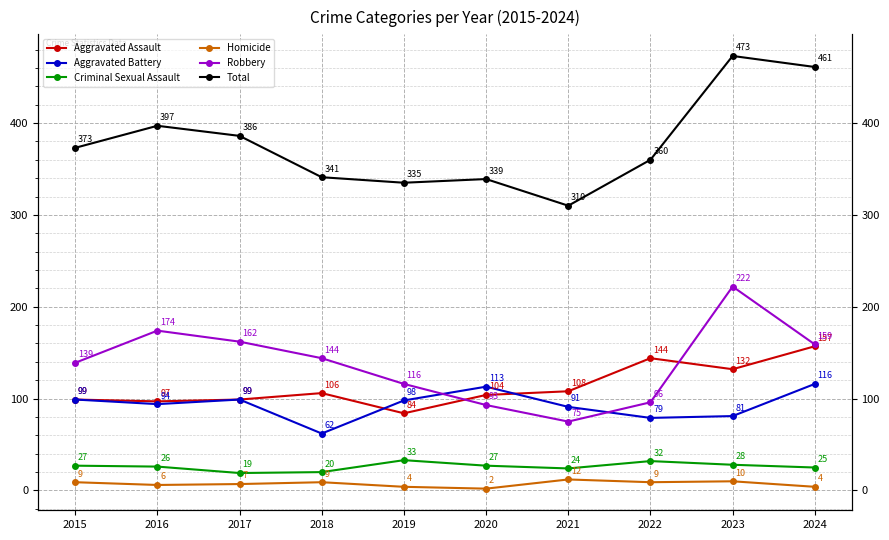

How many lines are shown in the chart?

6